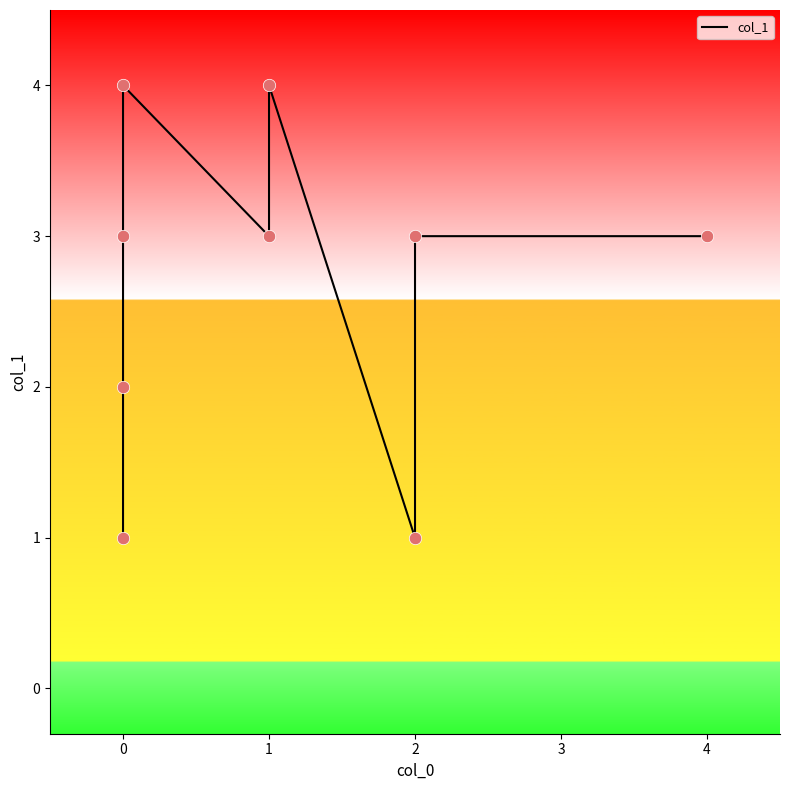

What is the change in value from −1 to 0?

+1